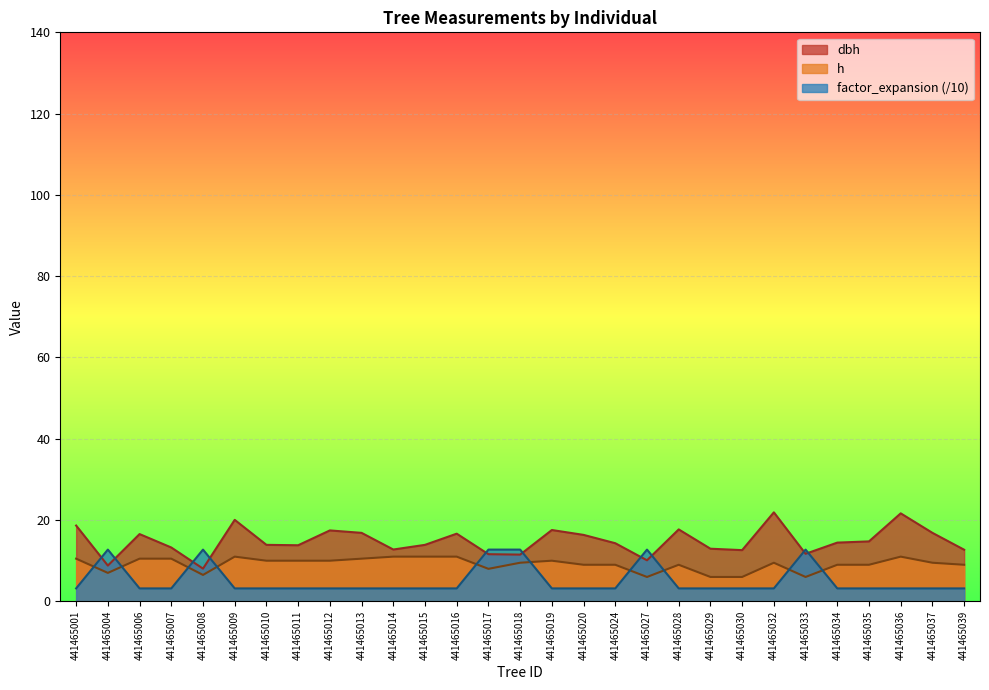

At which category is the sum across all series the highest?

441465036